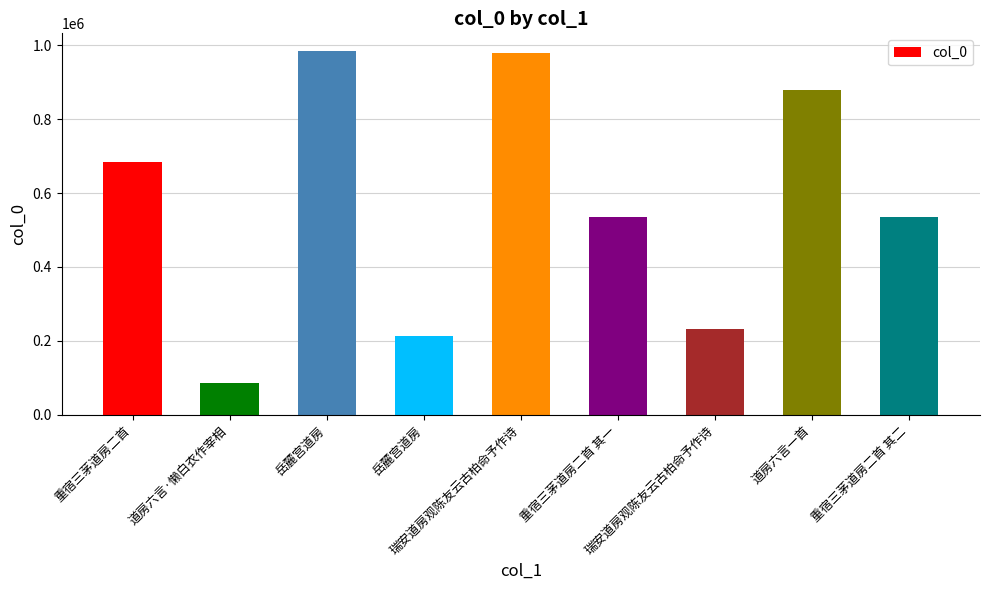

What is the change in value from 重宿三茅道房二首 其一 to 道房六言一首?

+343821